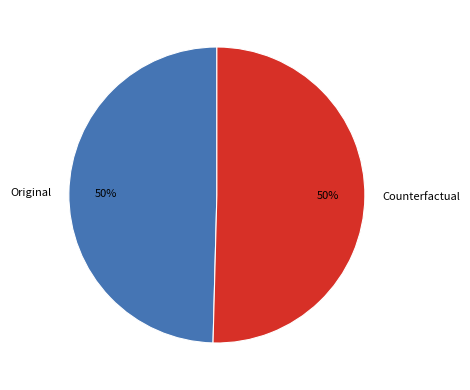

The Original slice represents 50% of the pie. True or false?

True